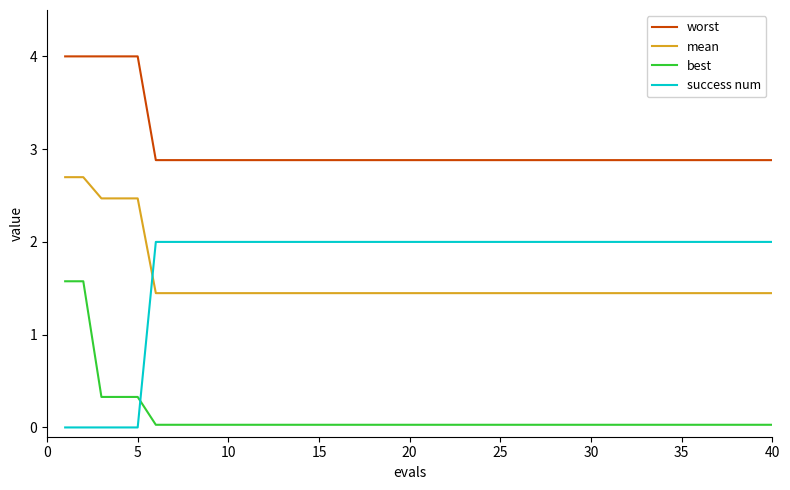

True or false: worst and best cross at least once.

False